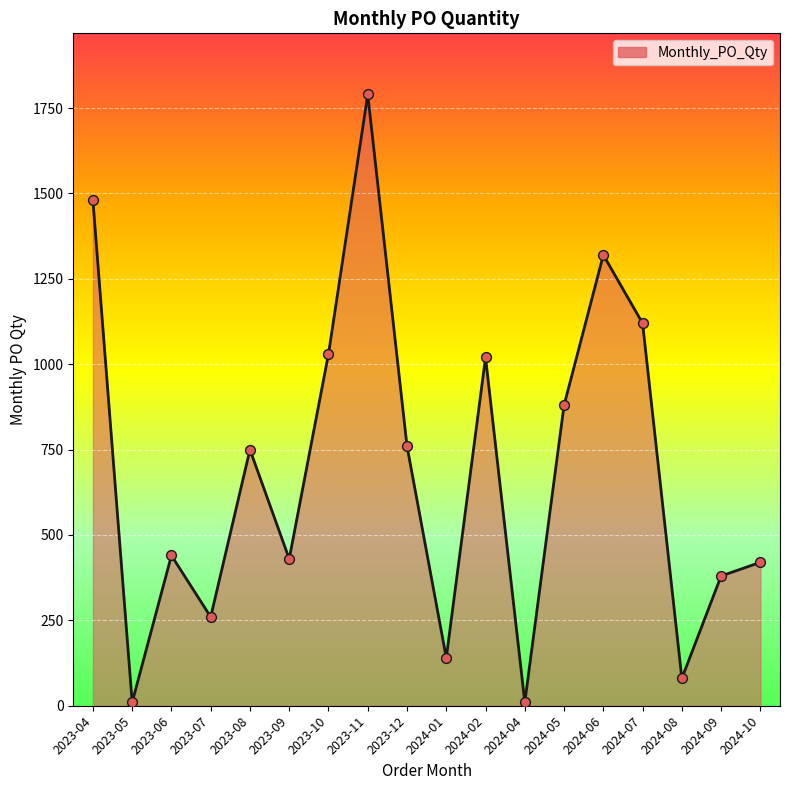

Between 2024-09 and 2023-07, which is larger?

2024-09